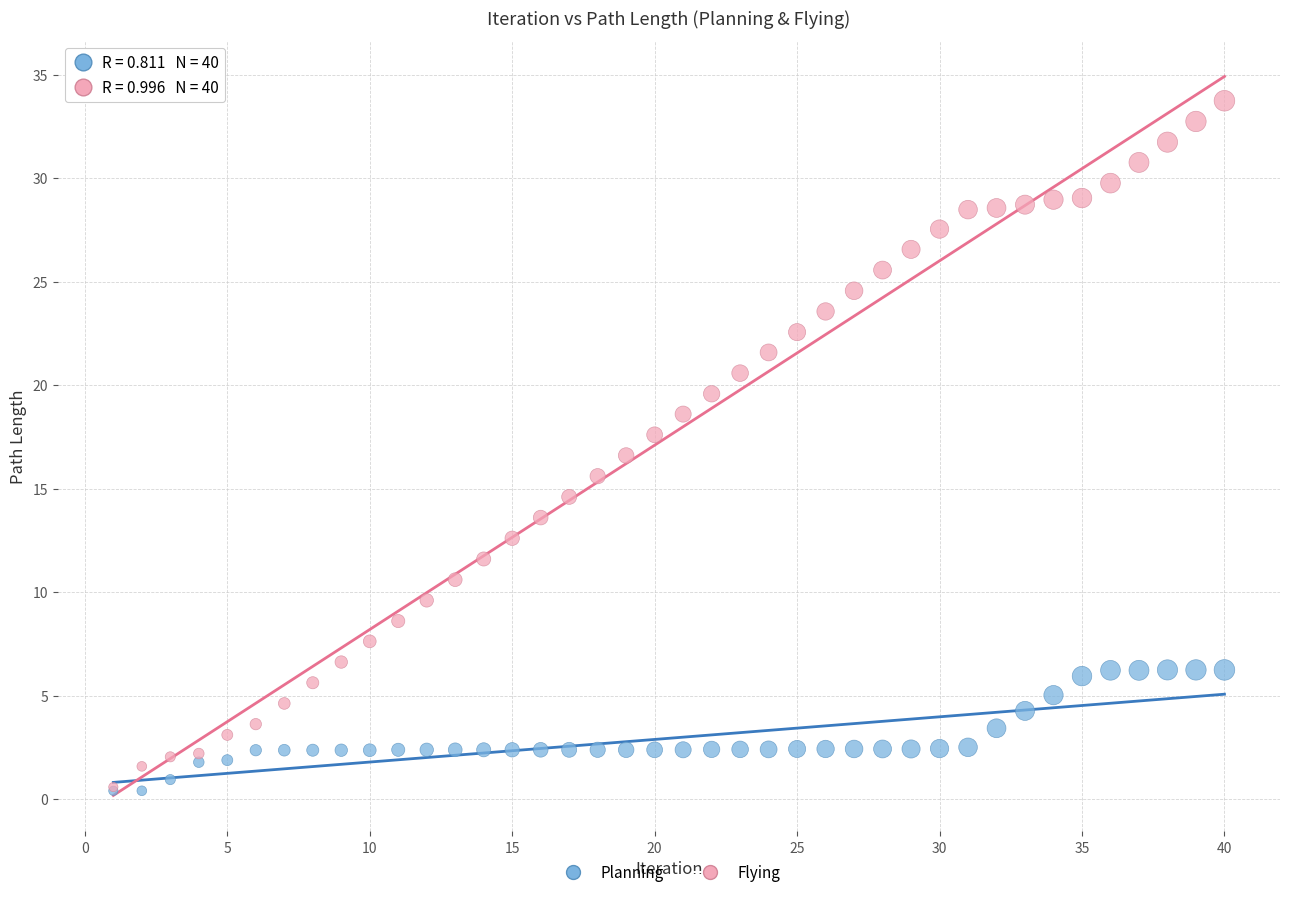

What are all the series names shown in the legend?

Planning, Flying